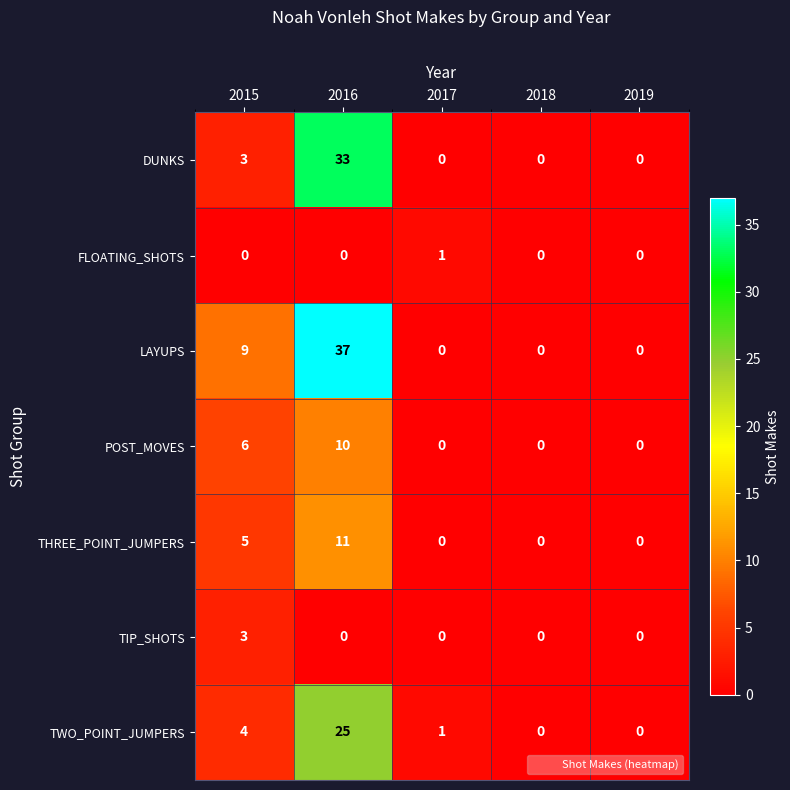

What is the difference between the maximum and second lowest values in the THREE_POINT_JUMPERS series?

11